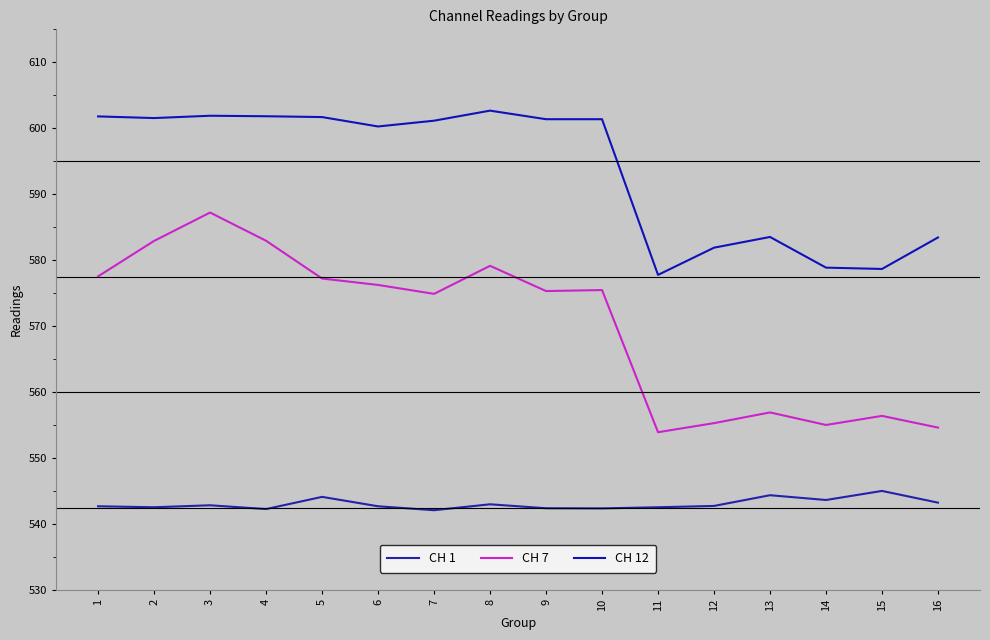

Does the chart display data point markers on the line(s)?

No